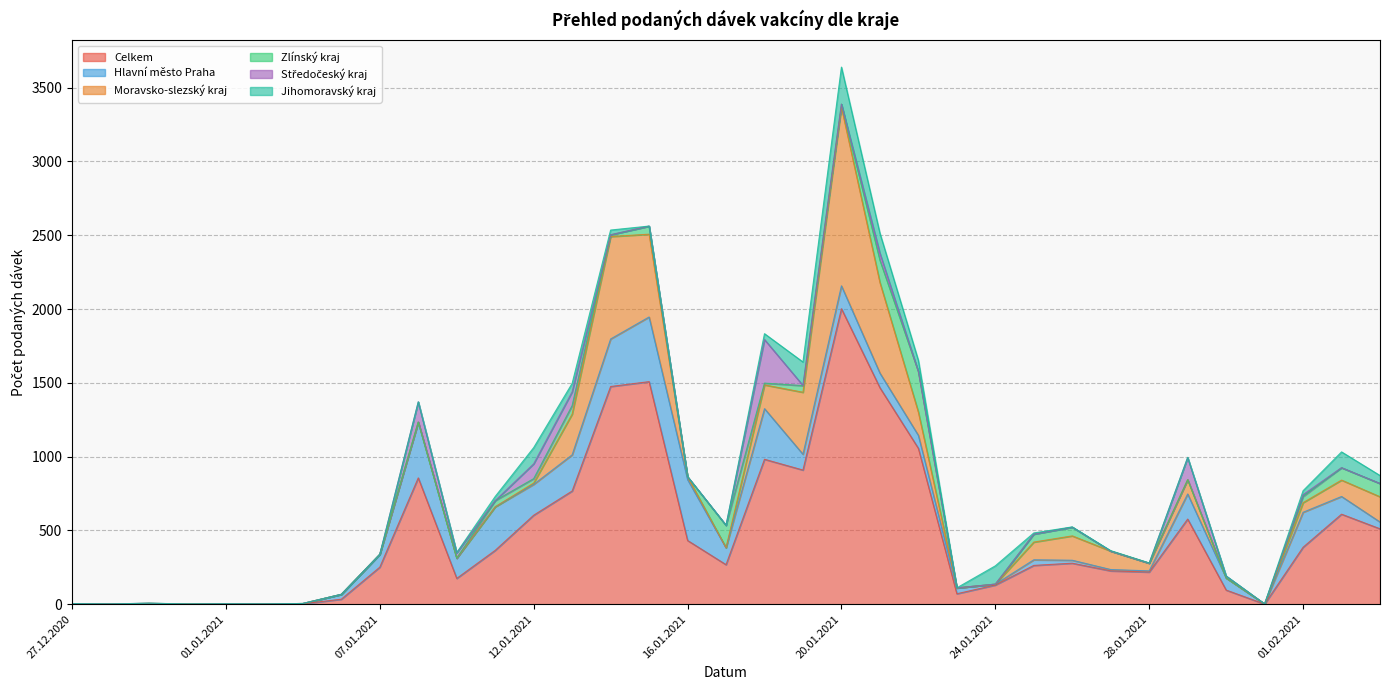

True or false: Jihomoravský kraj has a value of 0 at 04.01.2021.

True